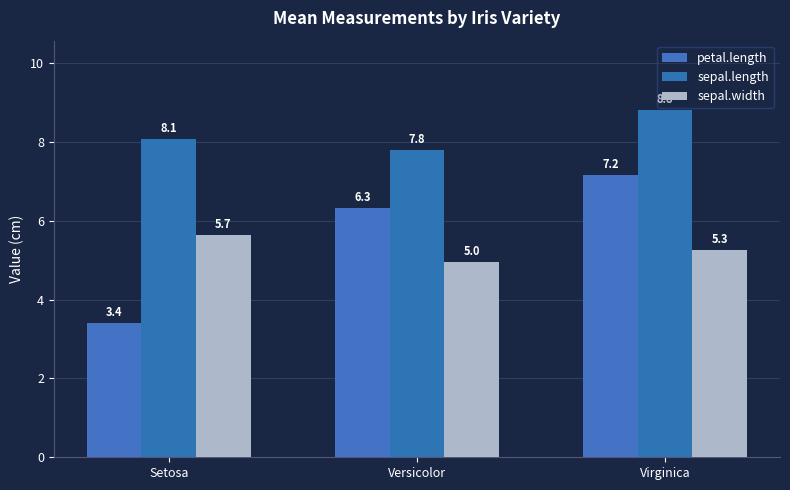

Reading left to right, transcribe all the data shown in this chart.

petal.length: 3.4	6.3	7.2
sepal.length: 8.1	7.8	8.8
sepal.width: 5.7	5.0	5.3